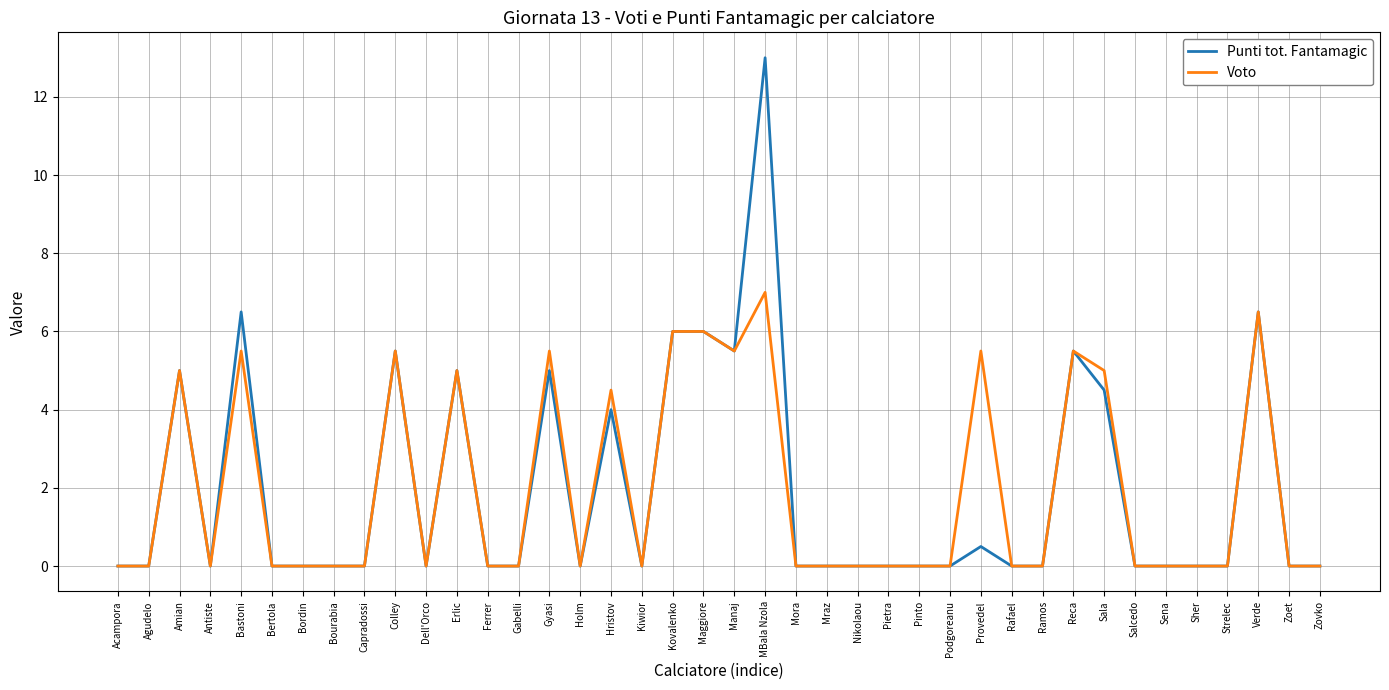

What is the total value across all series at Kovalenko?

12.0